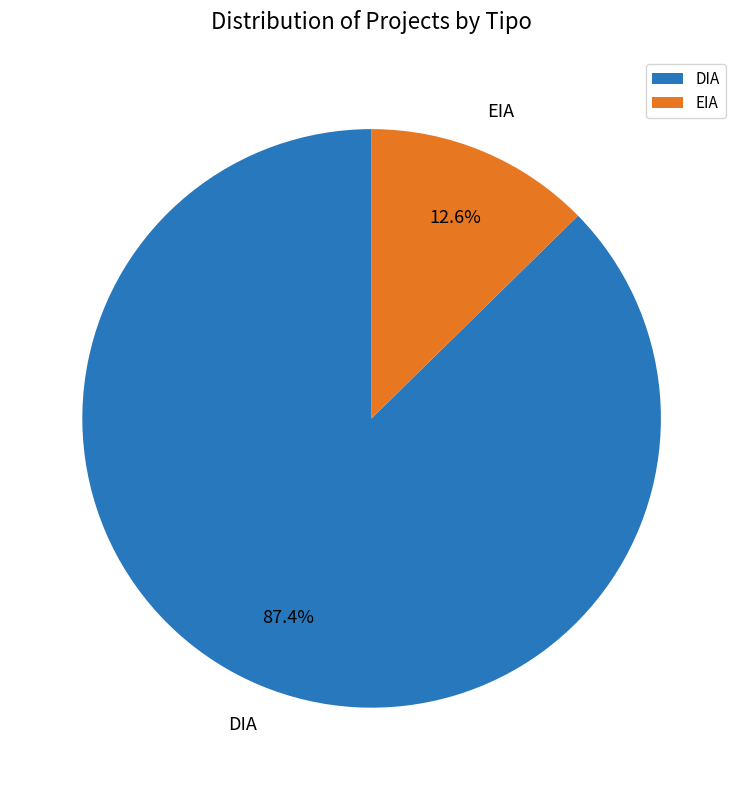

Is there any slice that represents more than half of the pie?

Yes